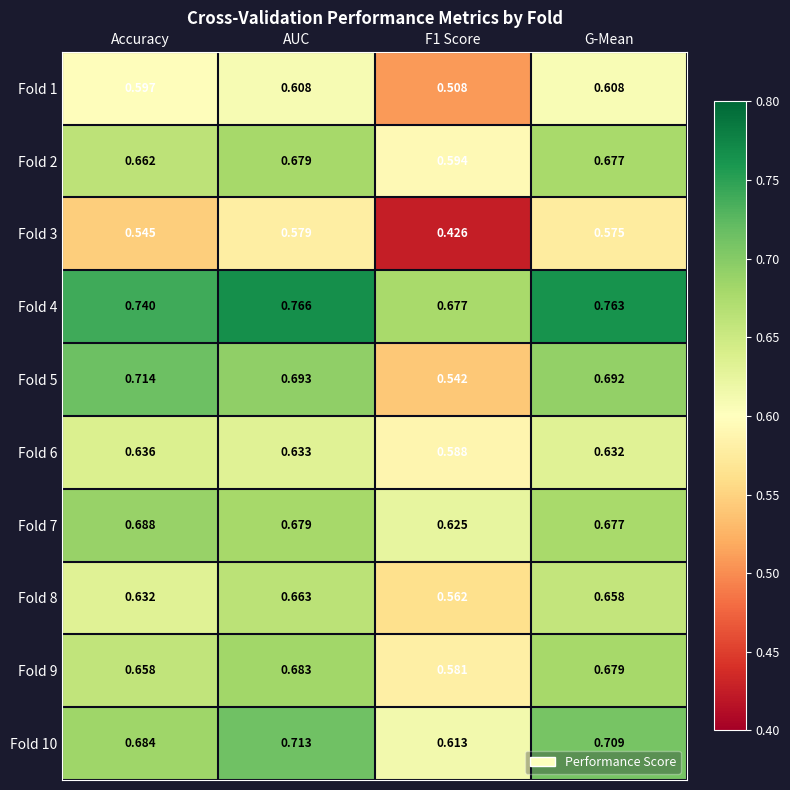

Count the number of categories in the chart.

4